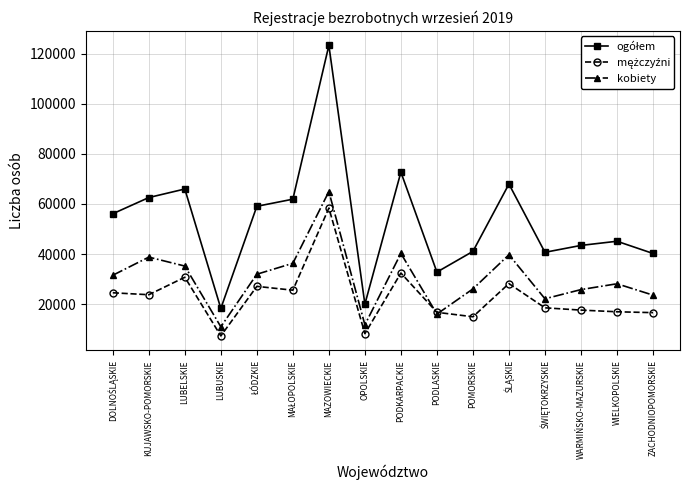

What is the label of the 3rd point from the left?

LUBELSKIE